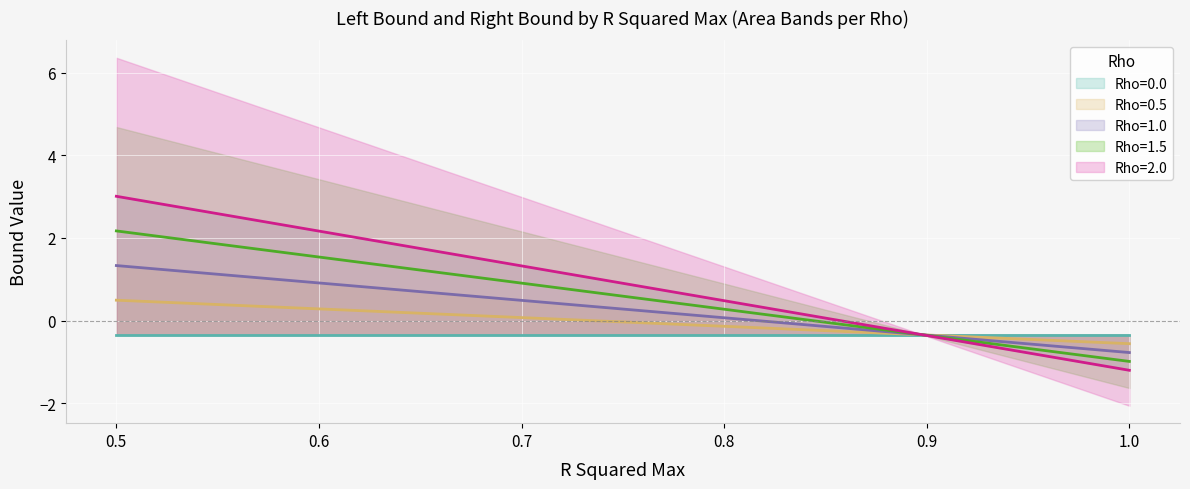

What is the sum of all Rho=0.5 values?

1.7